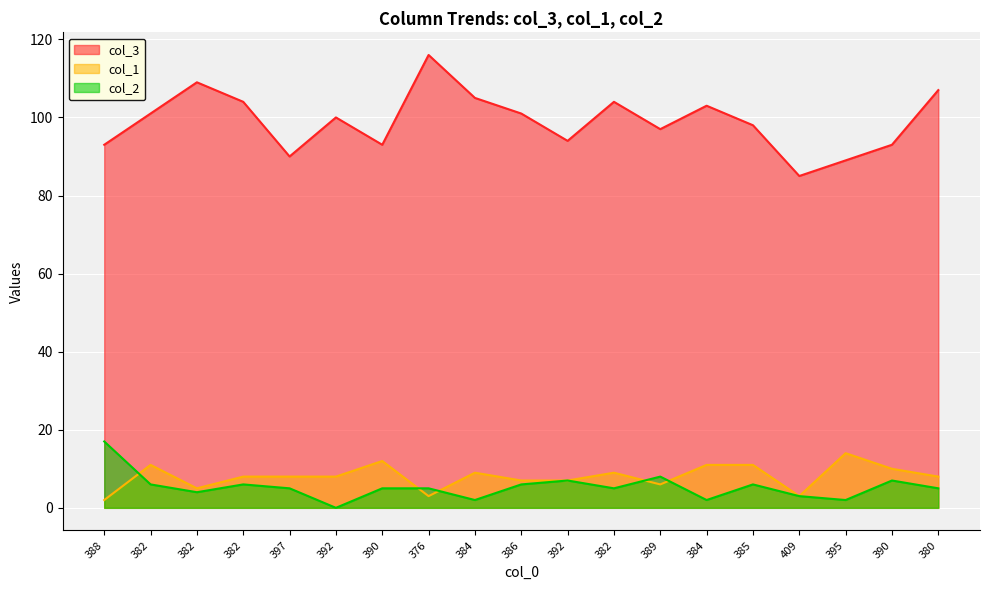

Is it true that col_2 equals 28 at 388?

False